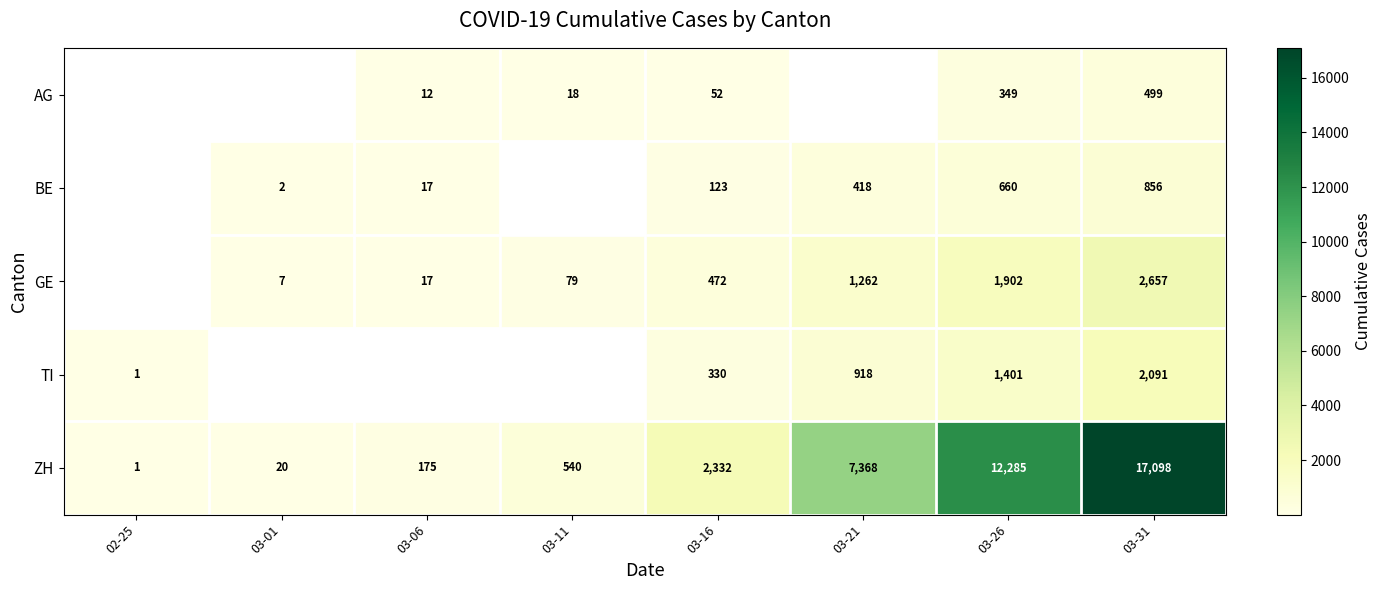

At which category is the sum across all series the highest?

03-31